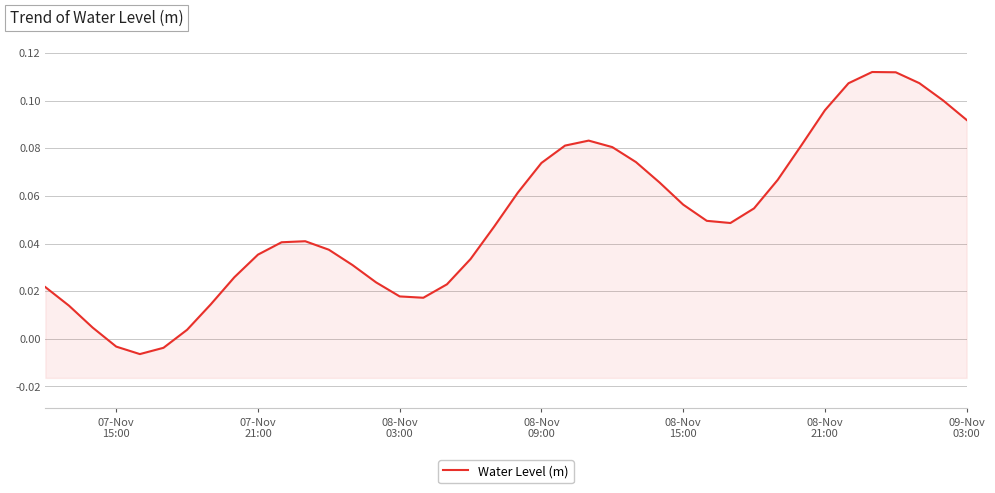

What is the difference between the maximum and second lowest values?

0.1